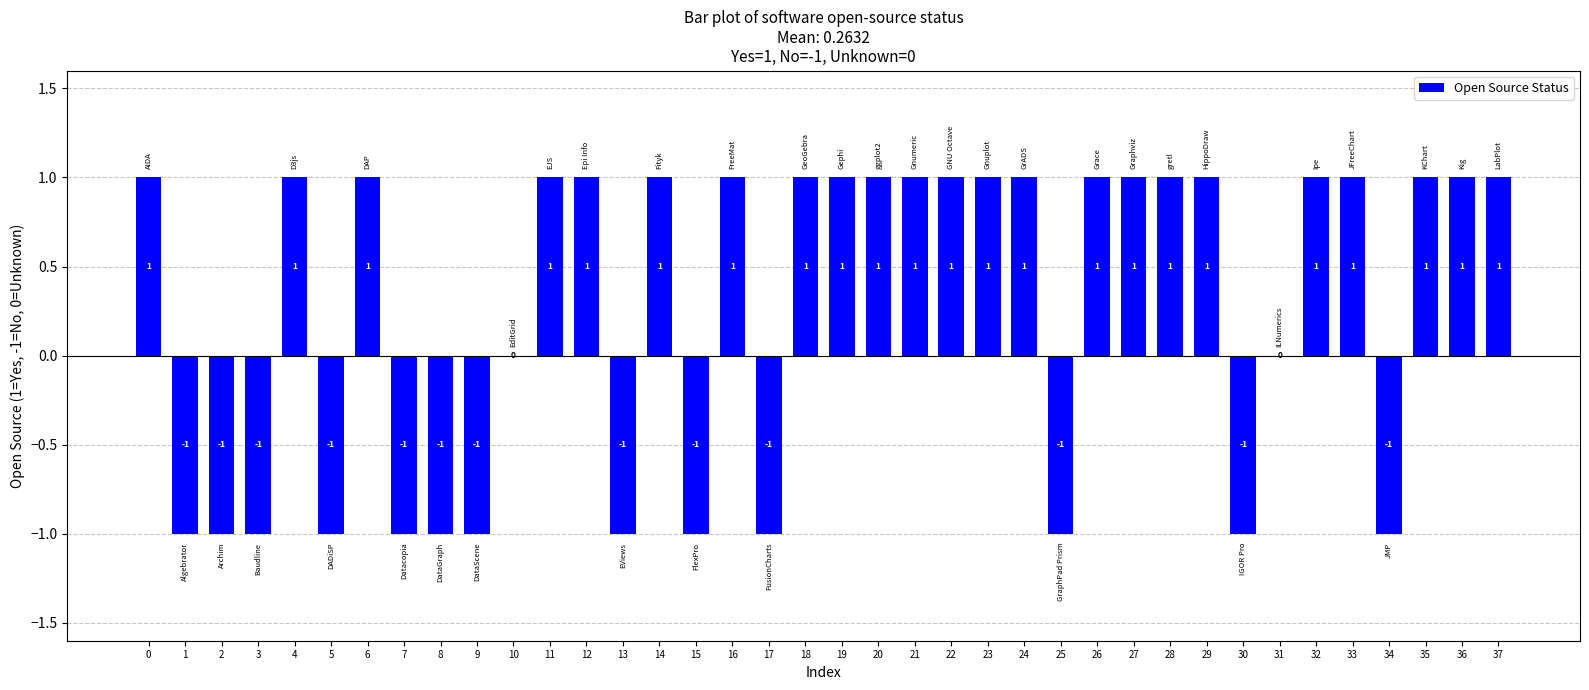

Reading right to left, what are all the values shown in this chart?

37=1	36=1	35=1	34=-1	33=1	32=1	31=0	30=-1	29=1	28=1	27=1	26=1	25=-1	24=1	23=1	22=1	21=1	20=1	19=1	18=1	17=-1	16=1	15=-1	14=1	13=-1	12=1	11=1	10=0	9=-1	8=-1	7=-1	6=1	5=-1	4=1	3=-1	2=-1	1=-1	0=1